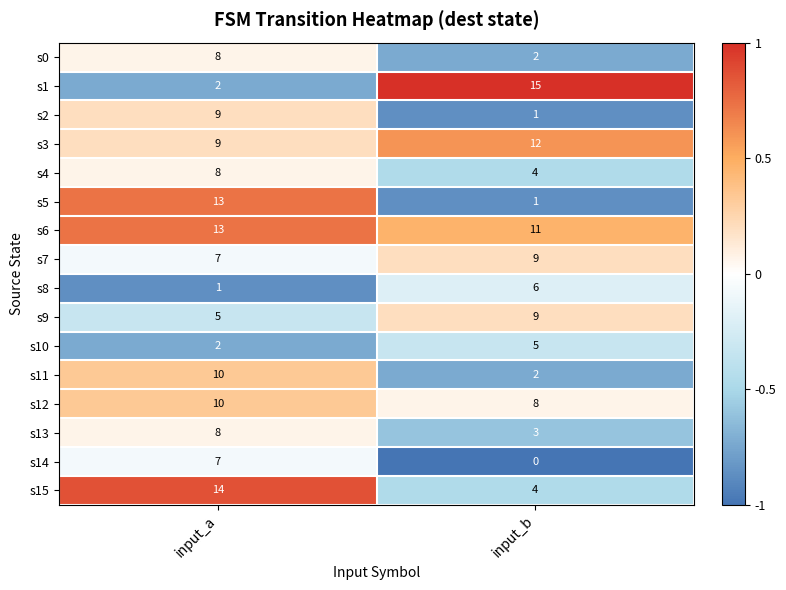

Which series has the largest total across all categories?

s6